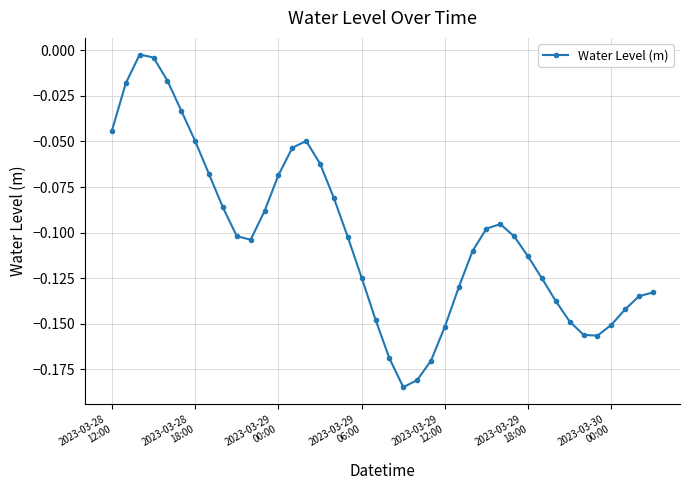

True or false: the data has more than 1 interior local peaks.

True